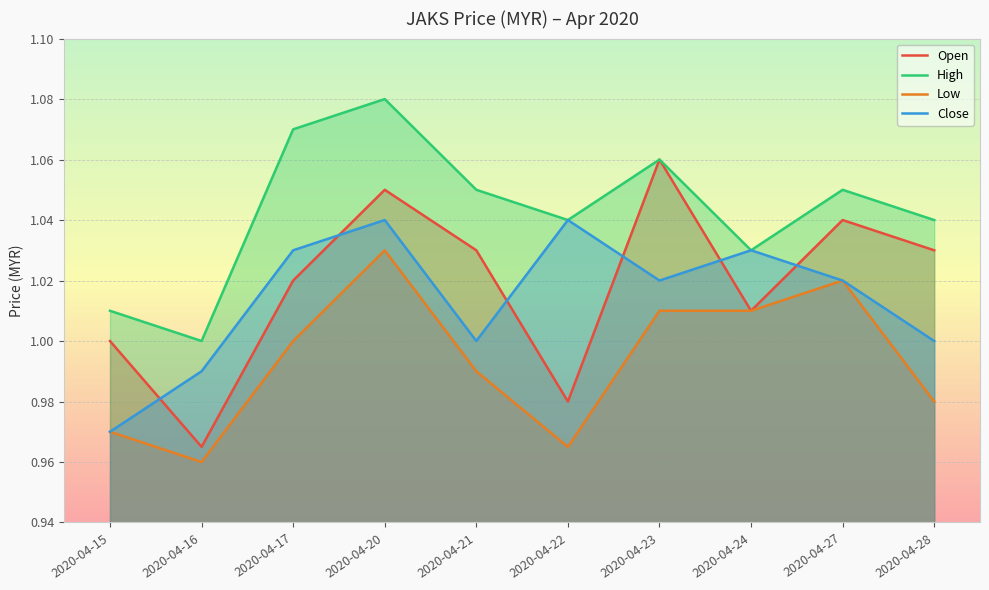

Which series has the largest total across all categories?

High